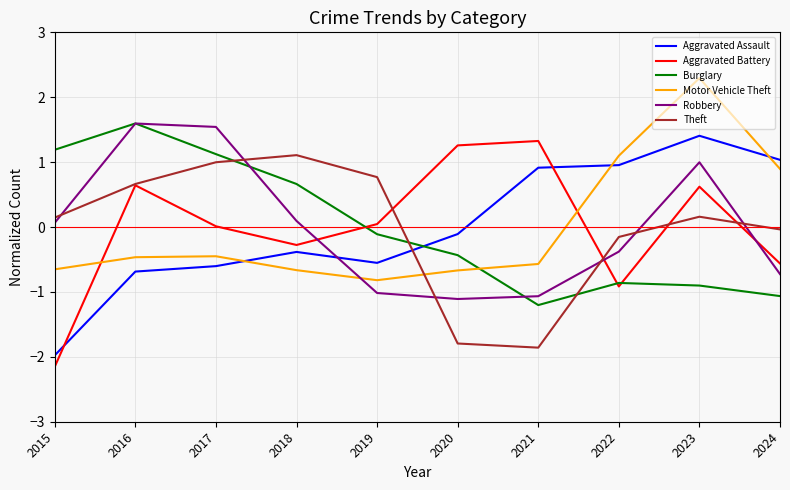

Between 2015 and 2019, which series saw the biggest shift?

Aggravated Battery